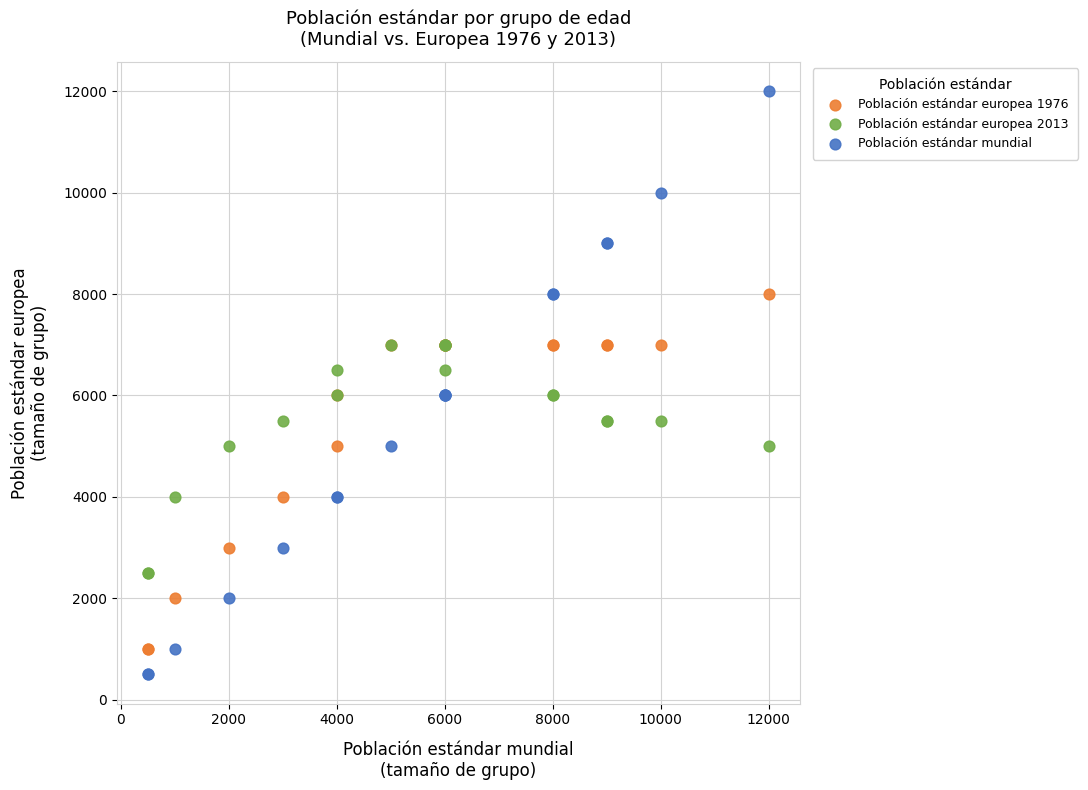

What are all the series names shown in the legend?

Población estándar europea 1976, Población estándar europea 2013, Población estándar mundial